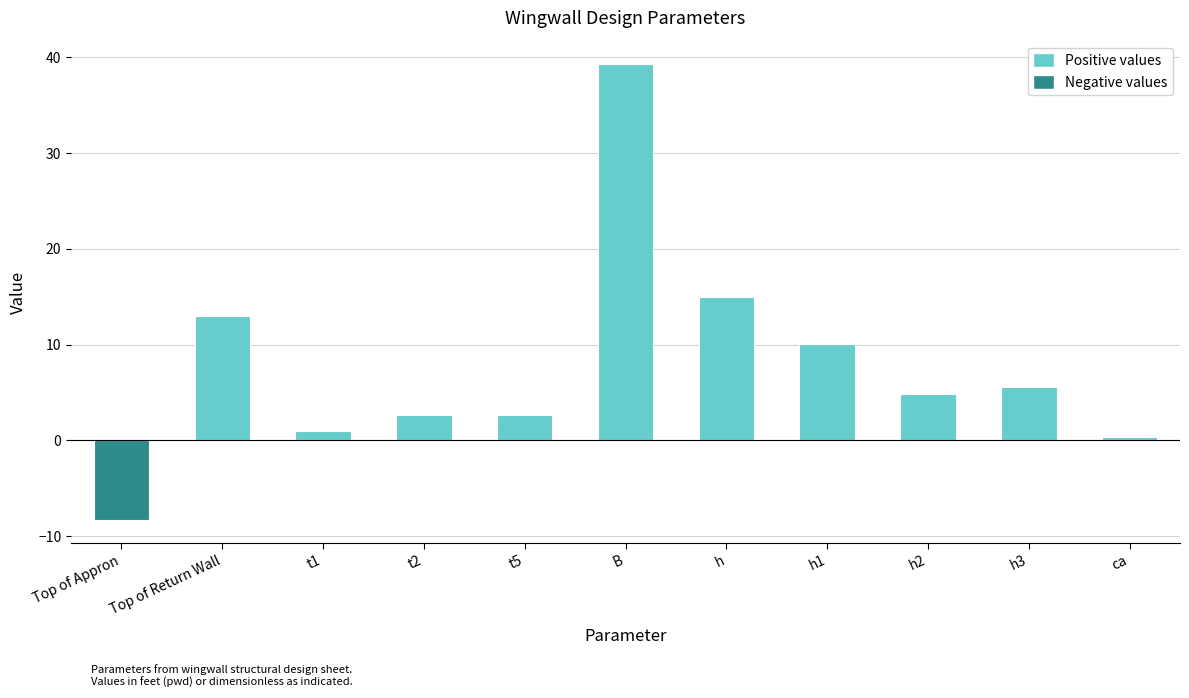

True or false: the data shows 0.3 at ca.

True